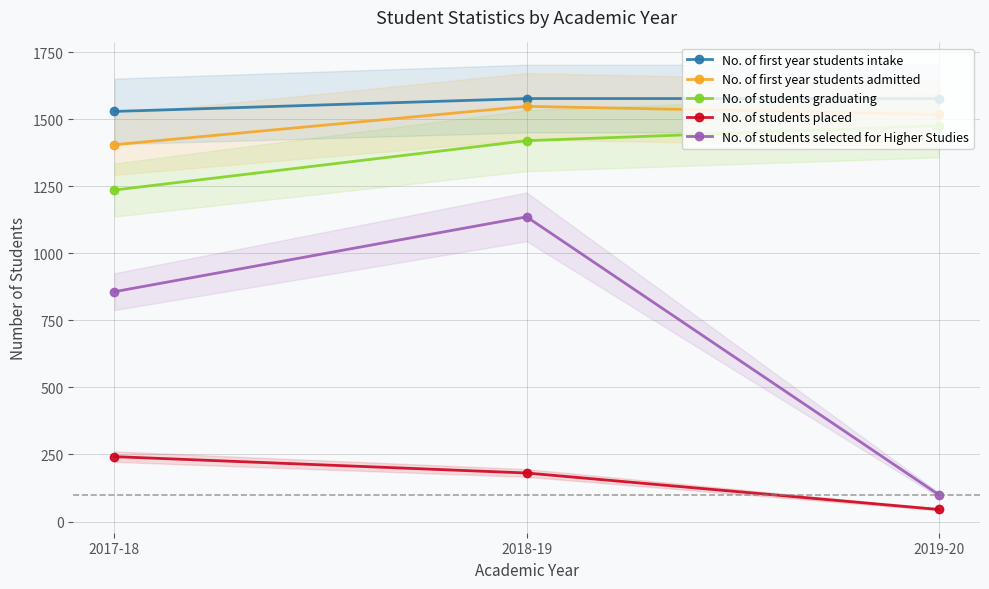

What is the sum of the No. of first year students admitted values at 2018-19 and 2017-18?

2953